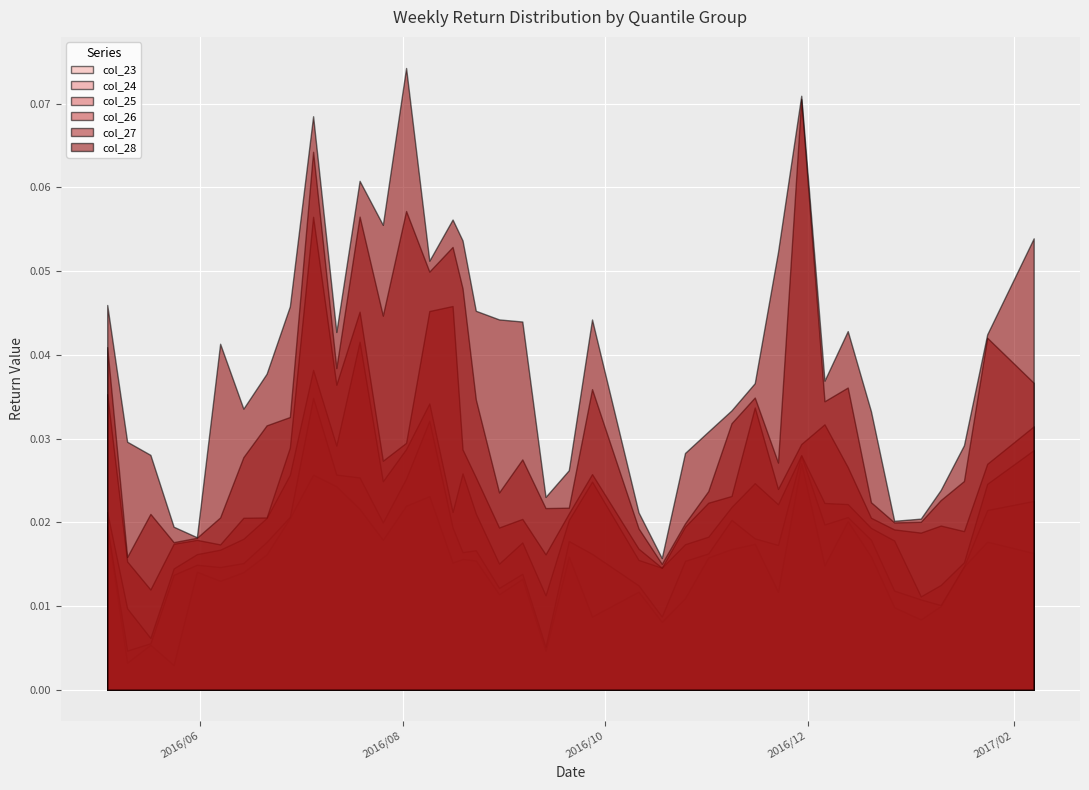

Which series has the largest total across all categories?

col_28